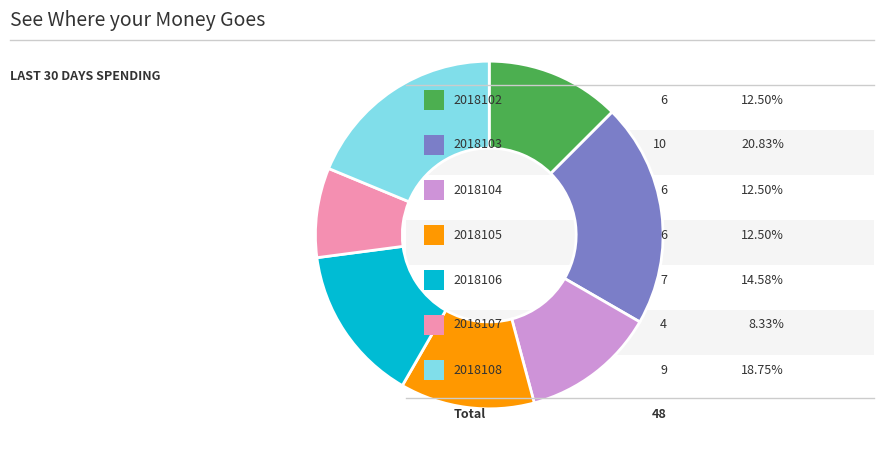

Is there any slice that represents more than half of the pie?

No